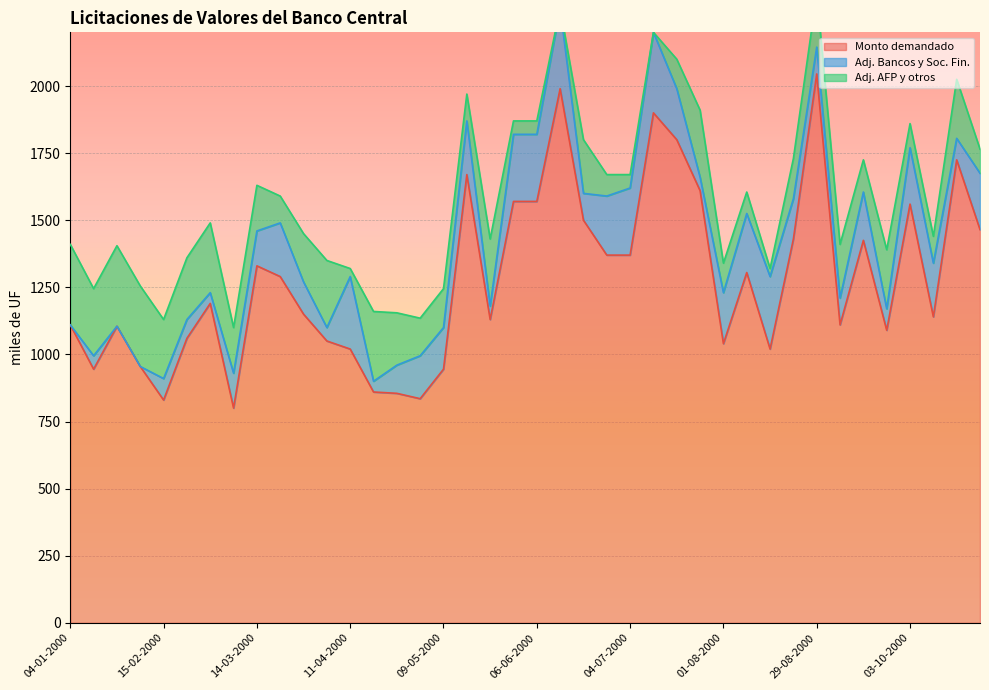

List the labels in order of Monto demandado (miles de UF) value, smallest first.

07-03-2000, 15-02-2000, 02-05-2000, 25-04-2000, 18-04-2000, 18-01-2000, 09-05-2000, 01-02-2000, 11-04-2000, 16-08-2000, 01-08-2000, 04-04-2000, 22-02-2000, 26-09-2000, 25-01-2000, 04-01-2000, 05-09-2000, 23-05-2000, 10-10-2000, 28-03-2000, 29-02-2000, 21-03-2000, 08-08-2000, 14-03-2000, 27-06-2000, 04-07-2000, 12-09-2000, 22-08-2000, 24-10-2000, 20-06-2000, 03-10-2000, 30-05-2000, 06-06-2000, 25-07-2000, 16-05-2000, 17-10-2000, 18-07-2000, 11-07-2000, 13-06-2000, 29-08-2000